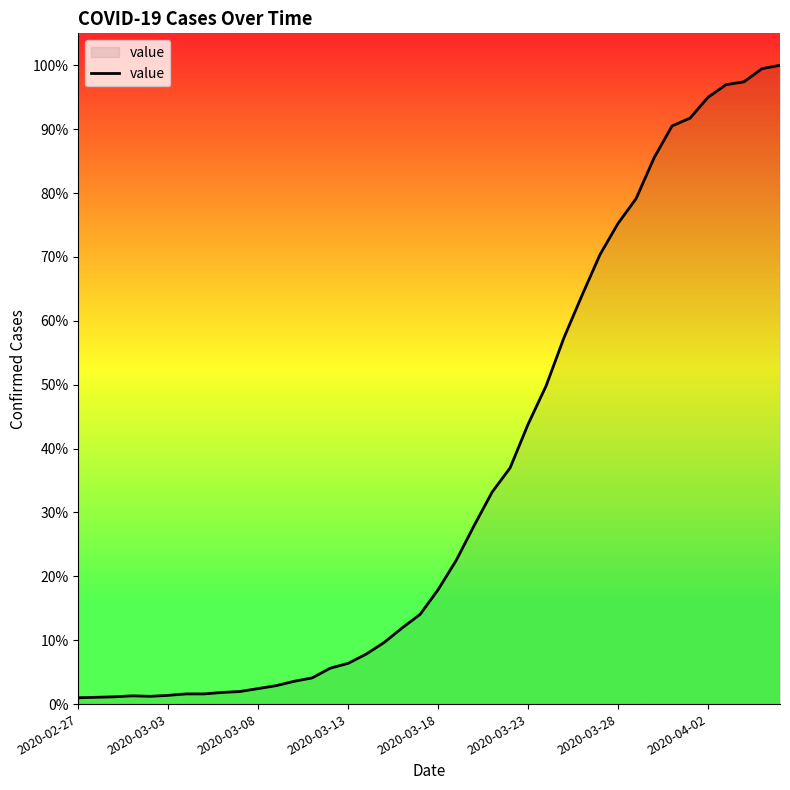

How many interior local valleys (lower than both neighbors) does the data have?

1